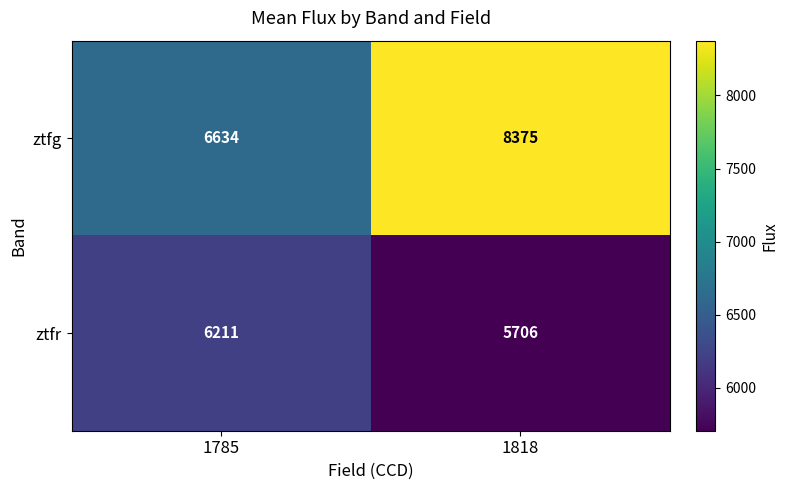

What value does the ztfg series have at 1818, to the nearest 10?

8380